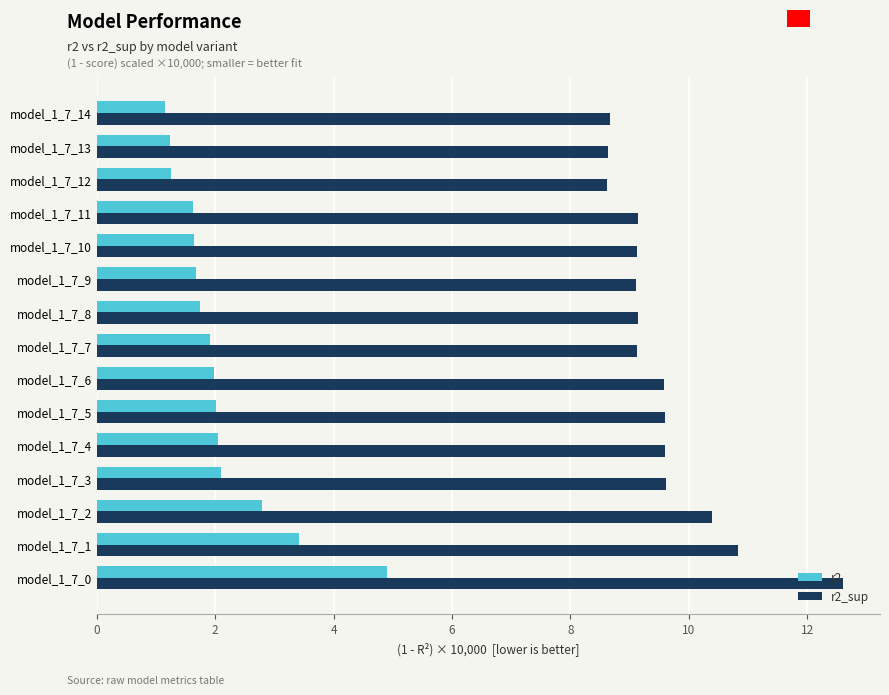

Which series has the largest range (max minus min)?

r2_sup